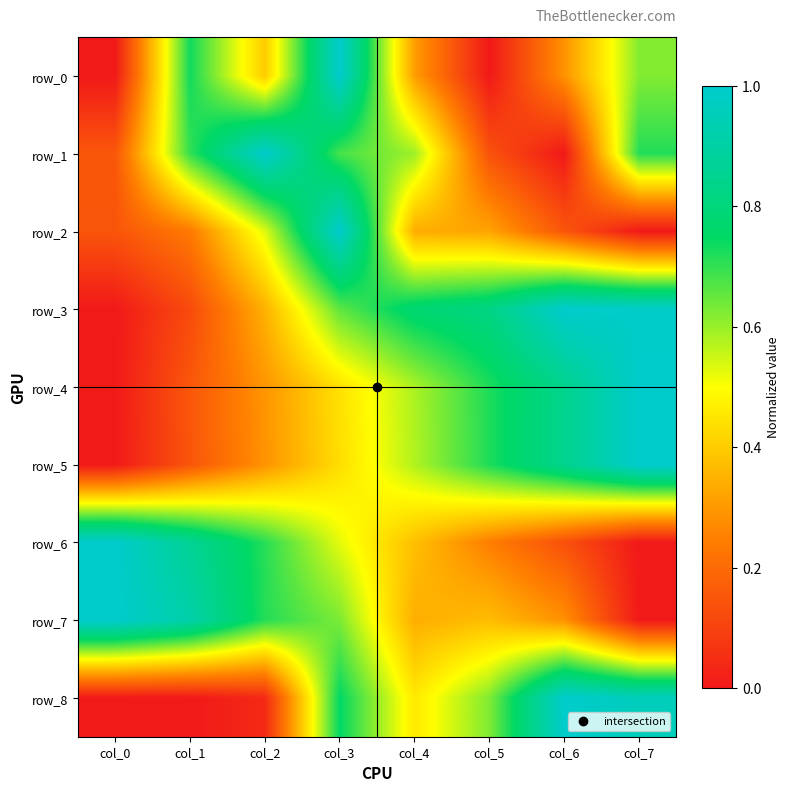

What is the approximate value of row_7 at col_3?

0.6